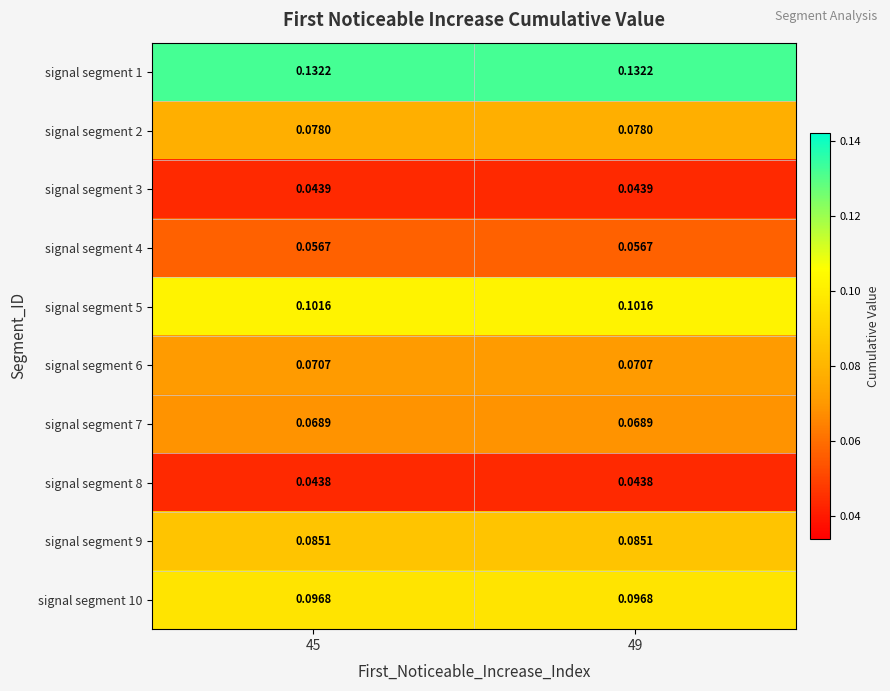

Is the value of signal segment 4 at 45 greater than the value of signal segment 8 at 49?

Yes